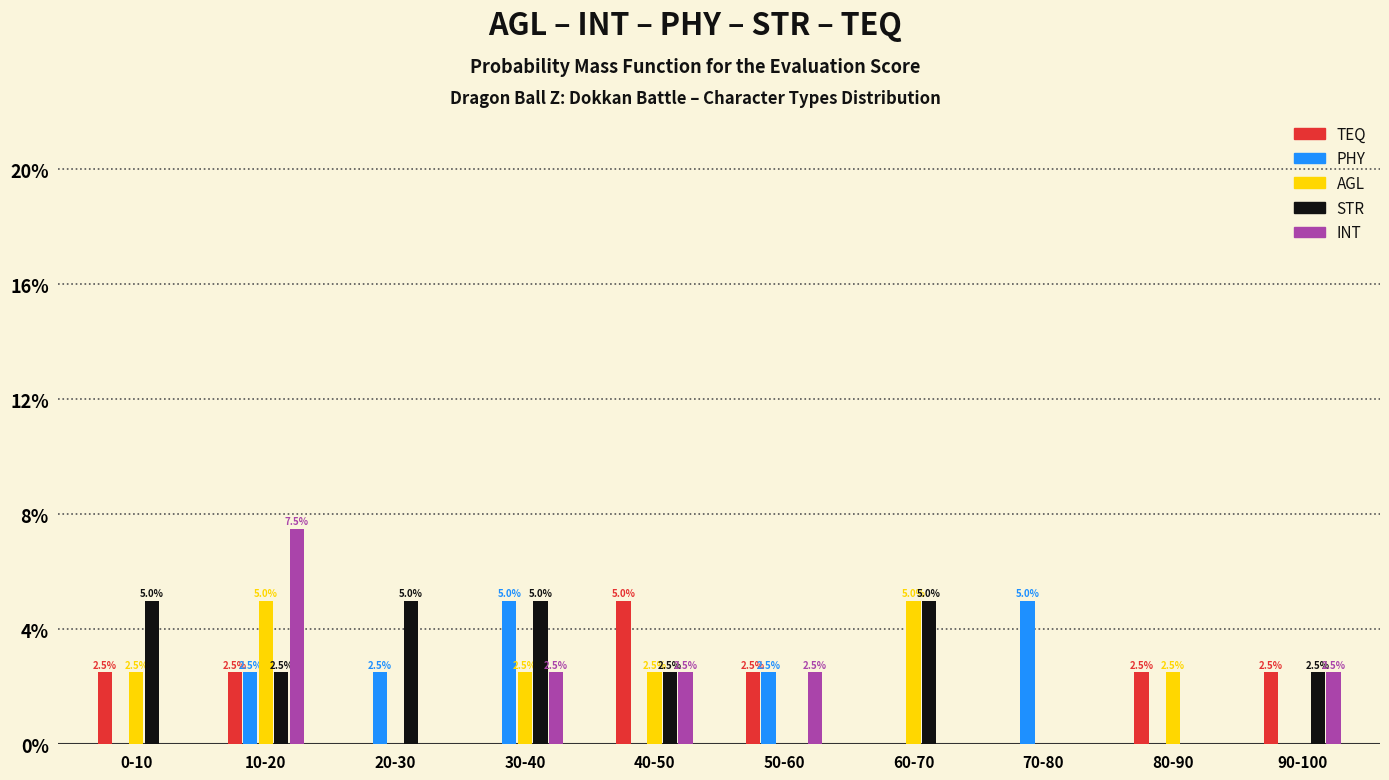

Reading left to right, list all the values displayed in this chart.

TEQ: 0-10=2.5	10-20=2.5	20-30=0.0	30-40=0.0	40-50=5.0	50-60=2.5	60-70=0.0	70-80=0.0	80-90=2.5	90-100=2.5
PHY: 0-10=0.0	10-20=2.5	20-30=2.5	30-40=5.0	40-50=0.0	50-60=2.5	60-70=0.0	70-80=5.0	80-90=0.0	90-100=0.0
AGL: 0-10=2.5	10-20=5.0	20-30=0.0	30-40=2.5	40-50=2.5	50-60=0.0	60-70=5.0	70-80=0.0	80-90=2.5	90-100=0.0
STR: 0-10=5.0	10-20=2.5	20-30=5.0	30-40=5.0	40-50=2.5	50-60=0.0	60-70=5.0	70-80=0.0	80-90=0.0	90-100=2.5
INT: 0-10=0.0	10-20=7.5	20-30=0.0	30-40=2.5	40-50=2.5	50-60=2.5	60-70=0.0	70-80=0.0	80-90=0.0	90-100=2.5